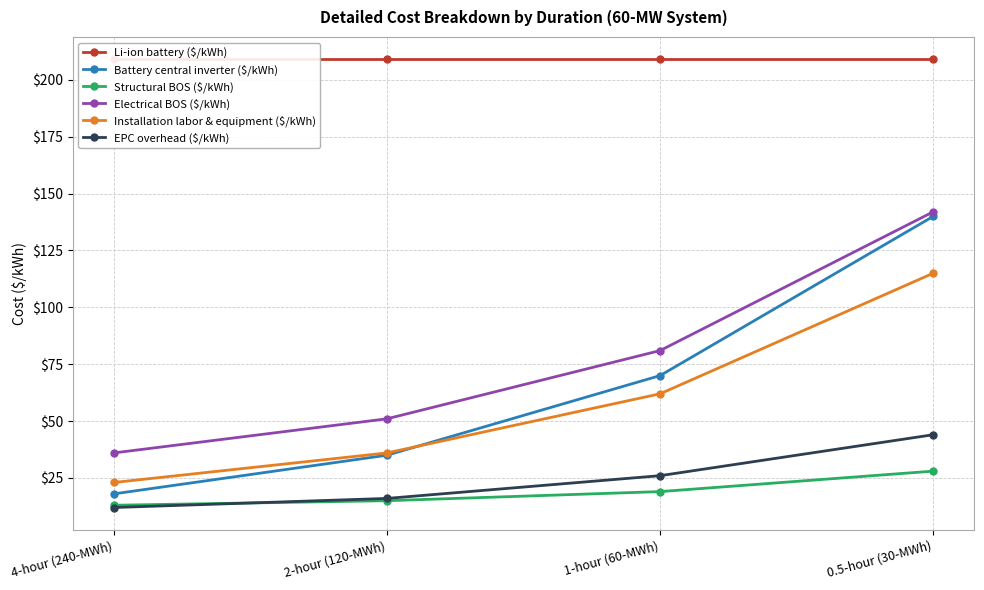

What is the smallest value displayed?

12